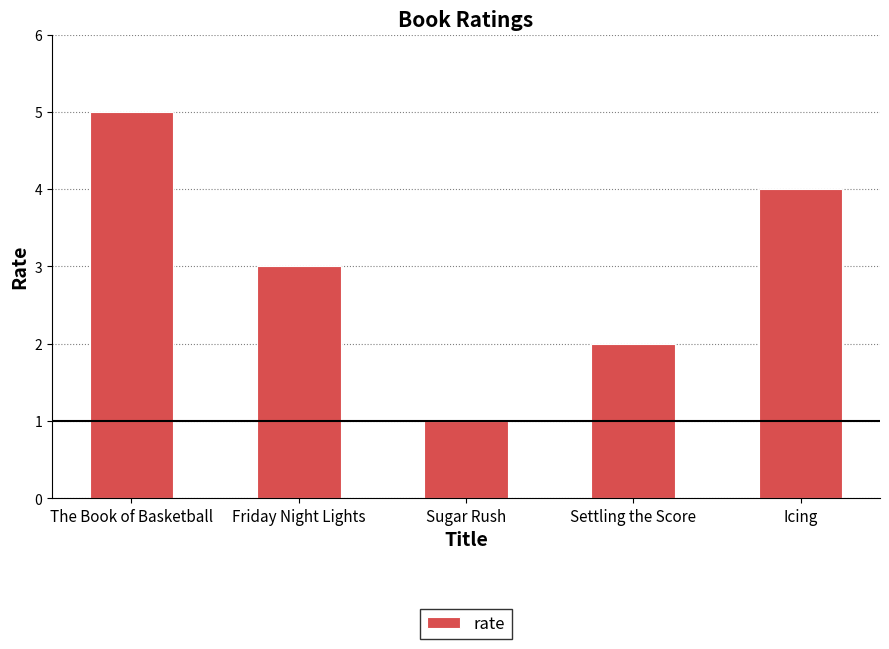

What is the smallest value displayed?

1